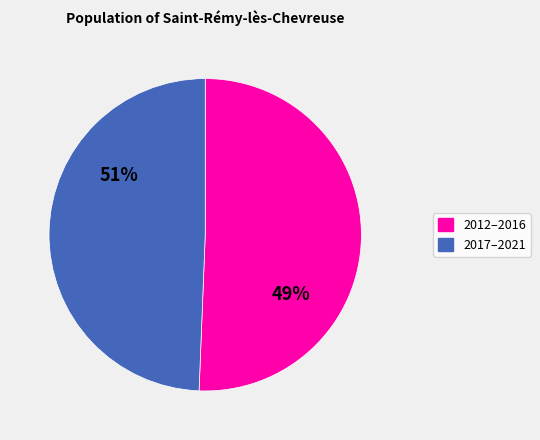

To the nearest percent, what is the difference between the largest and smallest slice percentages?

2%